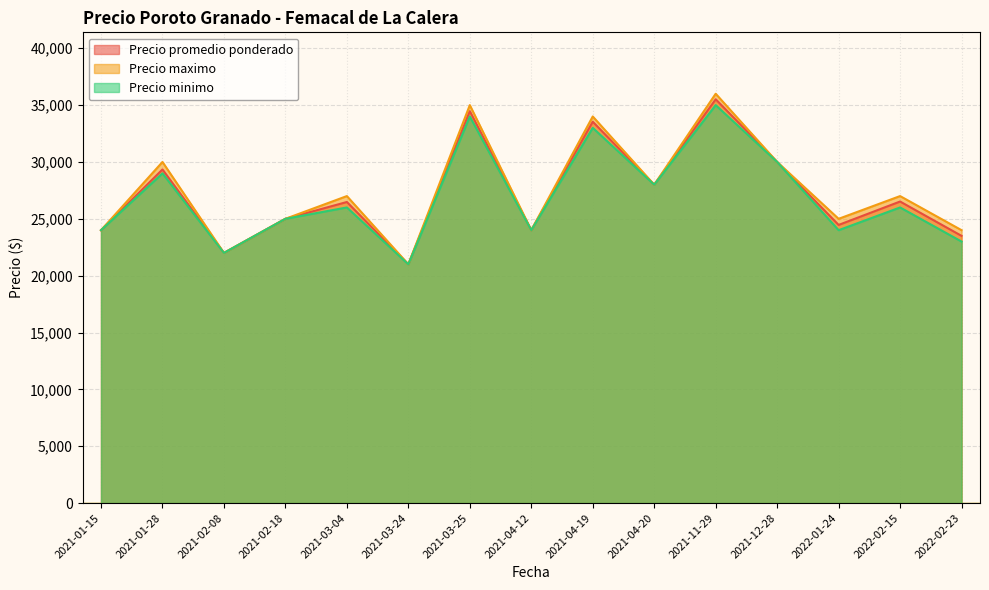

Does the chart display data point markers on the line(s)?

No